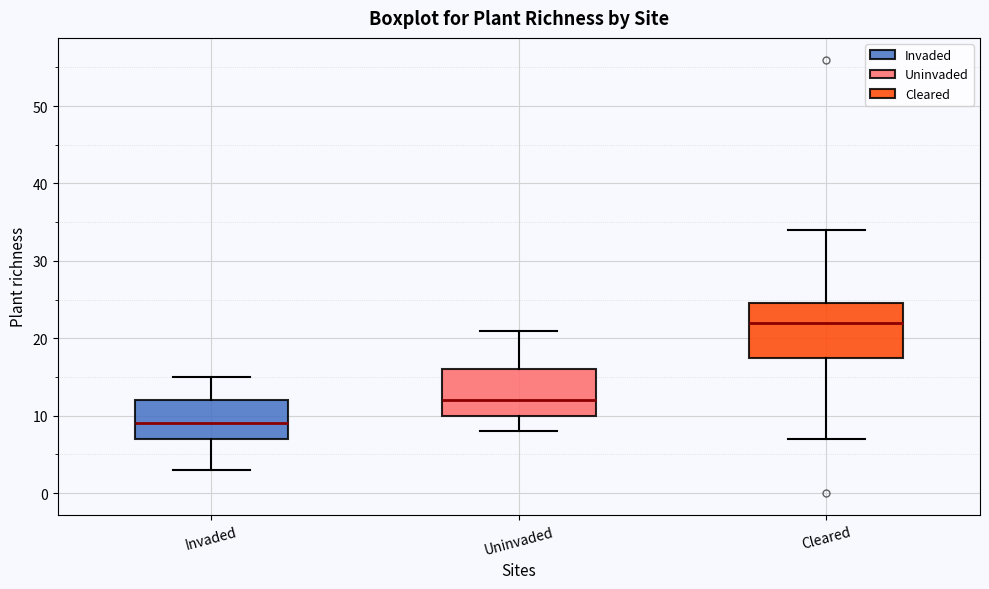

Where does the lower whisker of the box for Uninvaded end on the y-axis? The values are not printed on the chart, so give them approximately, as read against the axis.

8